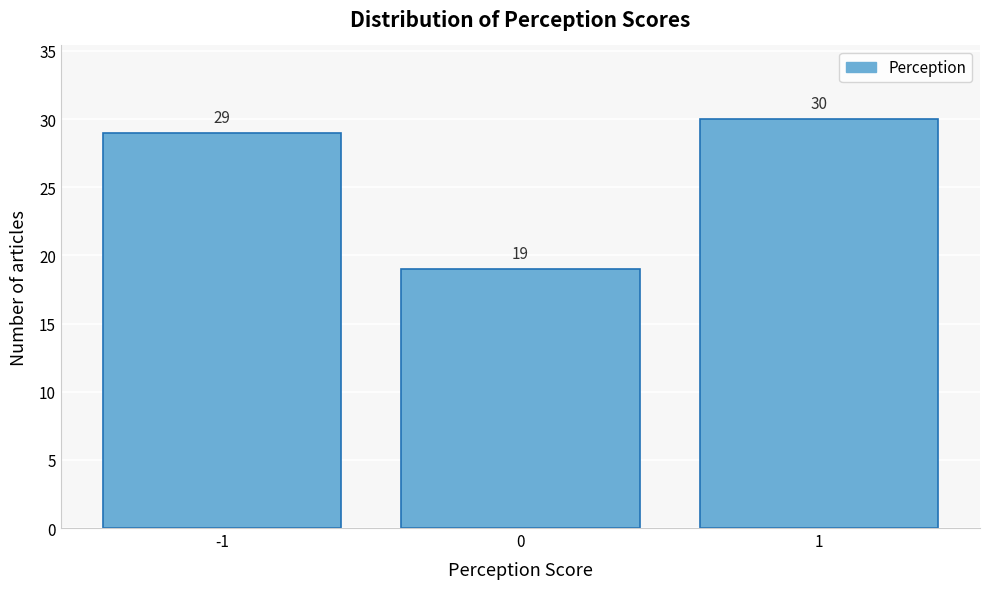

Reading left to right, list all the values displayed in this chart.

29	19	30